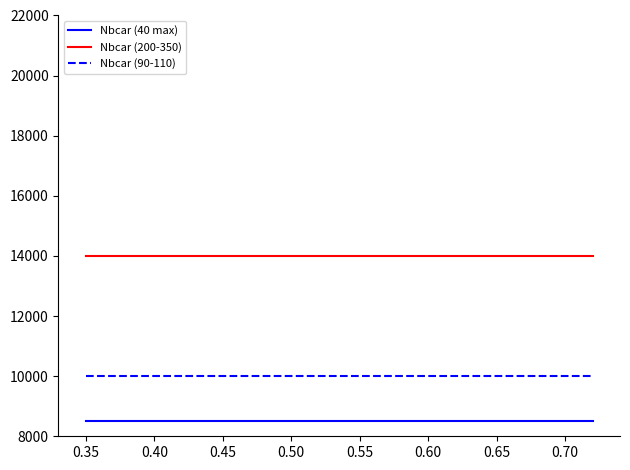

Which series has the largest total across all categories?

Nbcar (200-350)